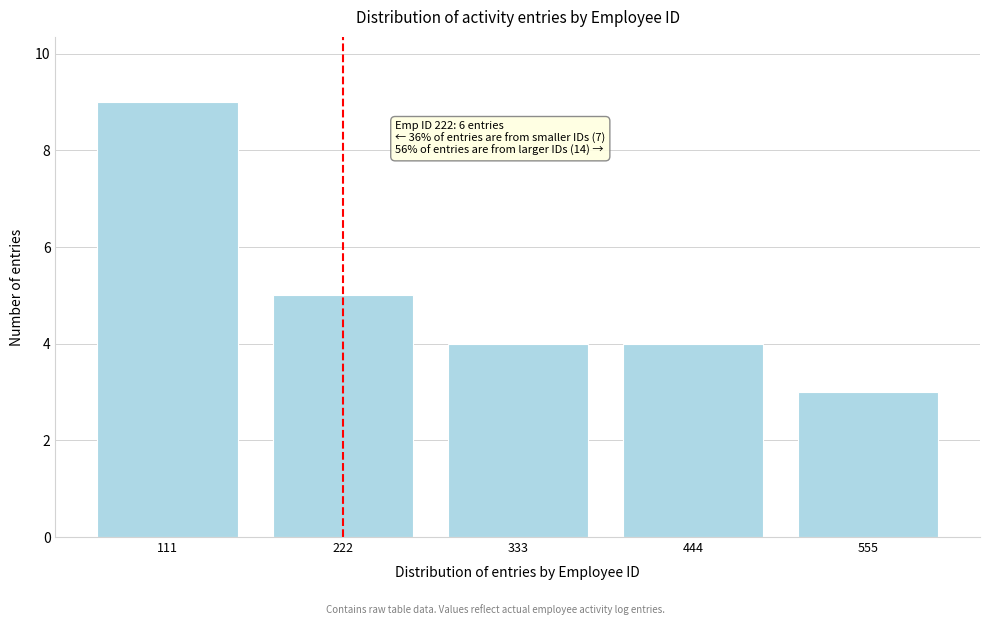

Reading left to right, transcribe all the data shown in this chart.

9	5	4	4	3